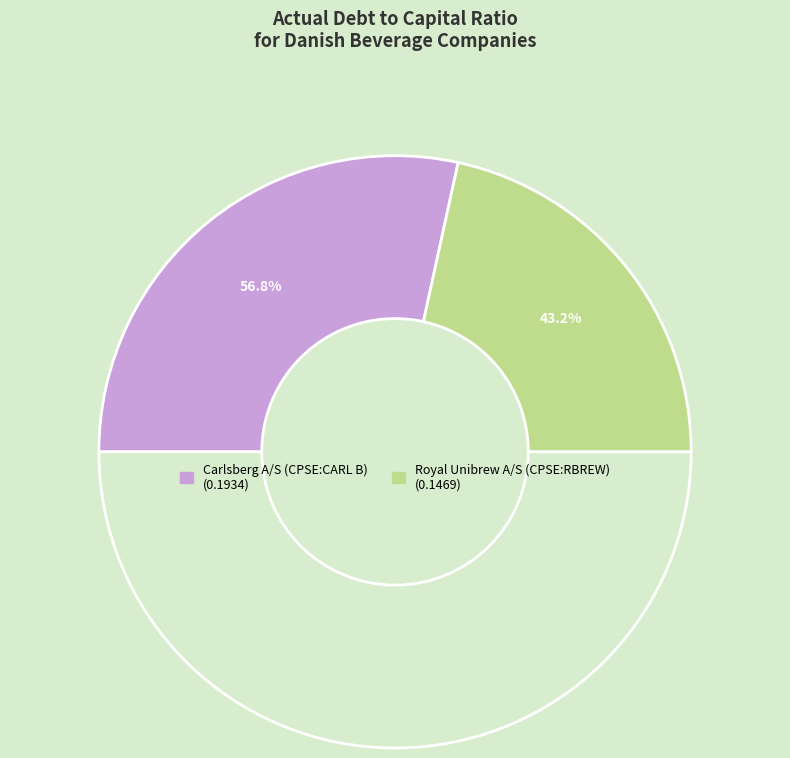

True or false: Royal Unibrew A/S (CPSE:RBREW) accounts for 32% of the total.

False